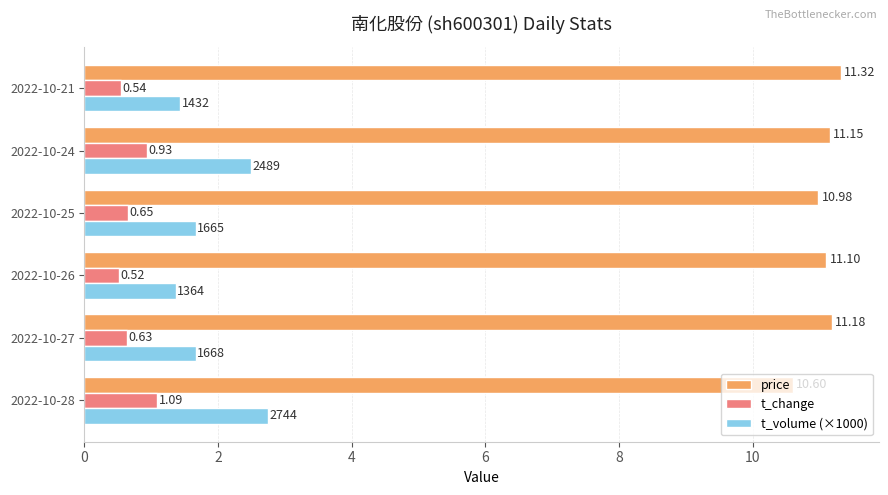

What is the difference between the highest and lowest values at 2022-10-24?

10.2